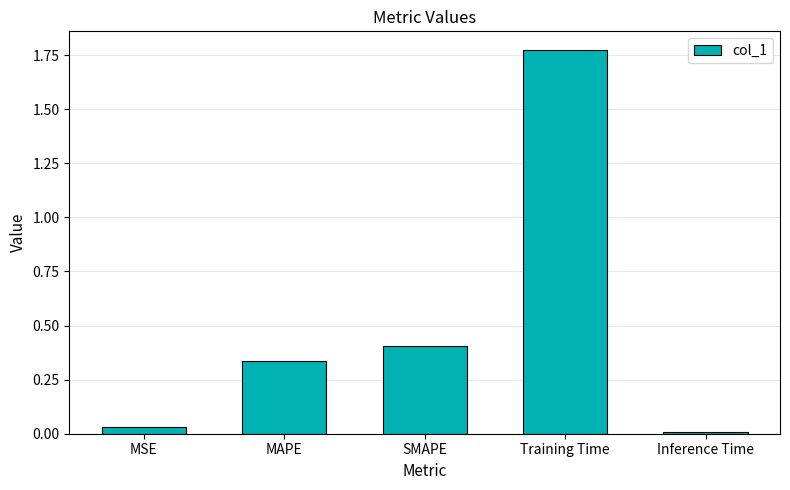

Is it true that the value at MAPE is 0.2?

False